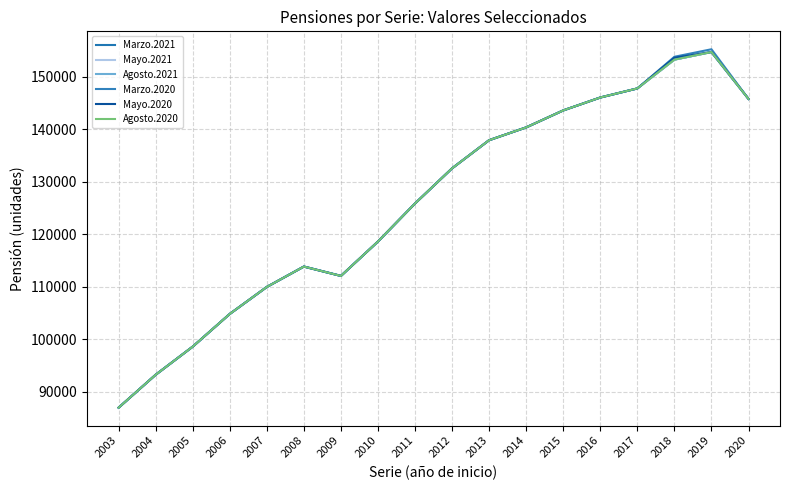

At which category does Mayo.2020 reach its first local peak?

2008